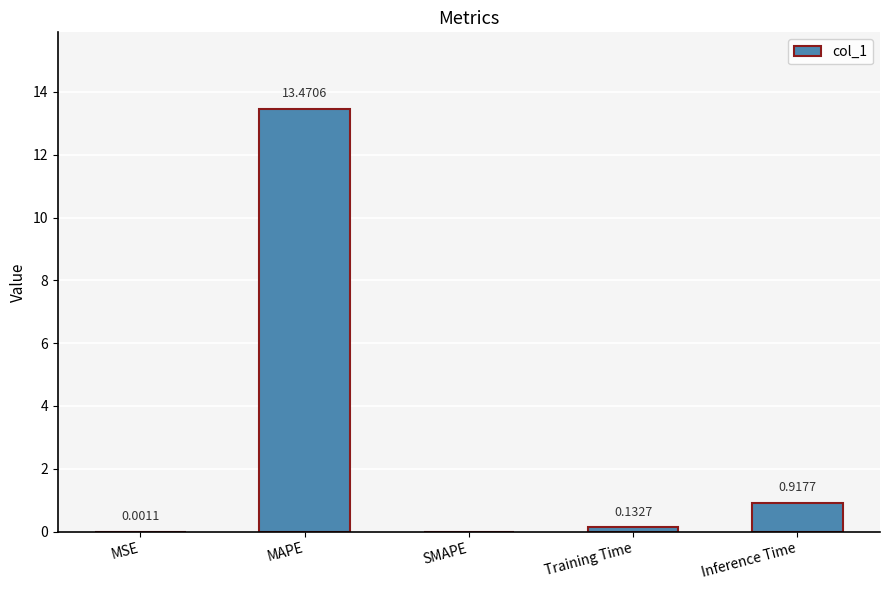

At which label is the value closest to 6?

Inference Time